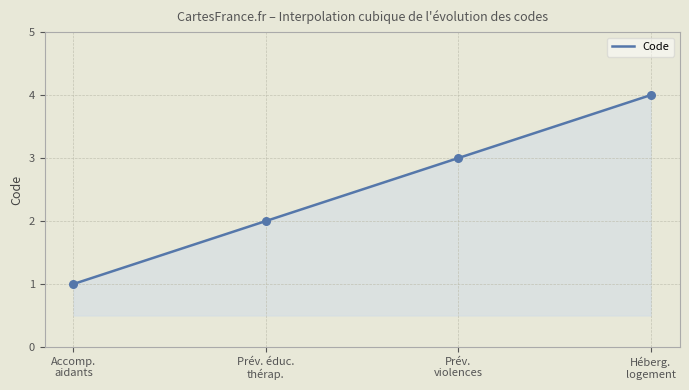

What is the maximum value for Code?

4.0